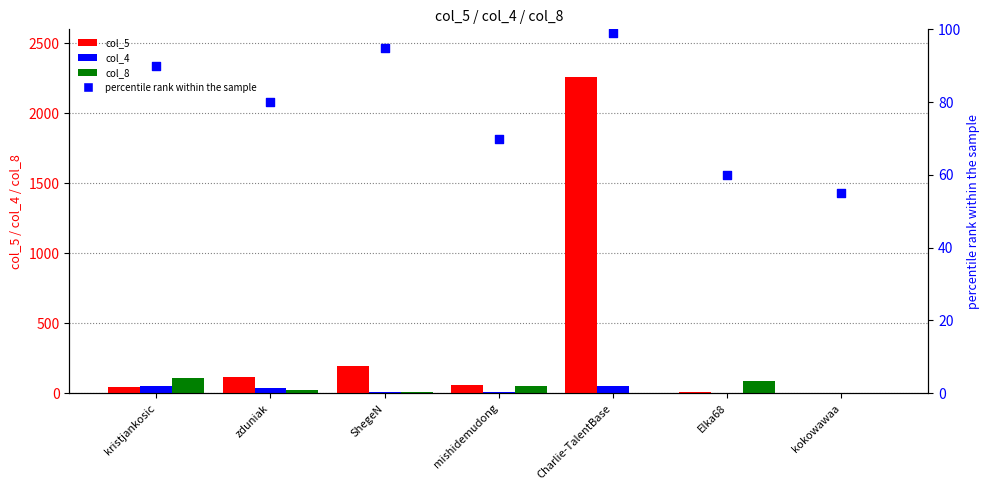

What is the total value across all series at Elka68?

155